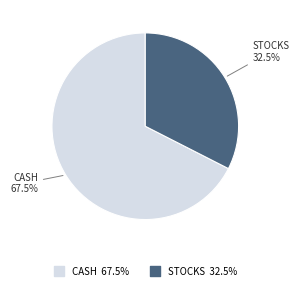

True or false: CASH accounts for 59% of the total.

False